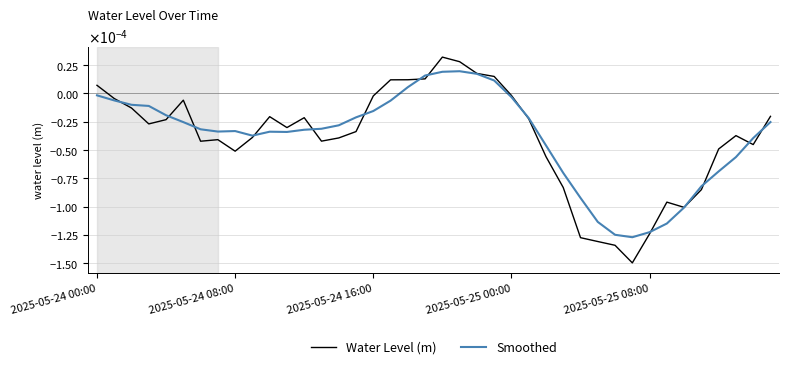

What are all the series names shown in the legend?

Water Level (m), Smoothed